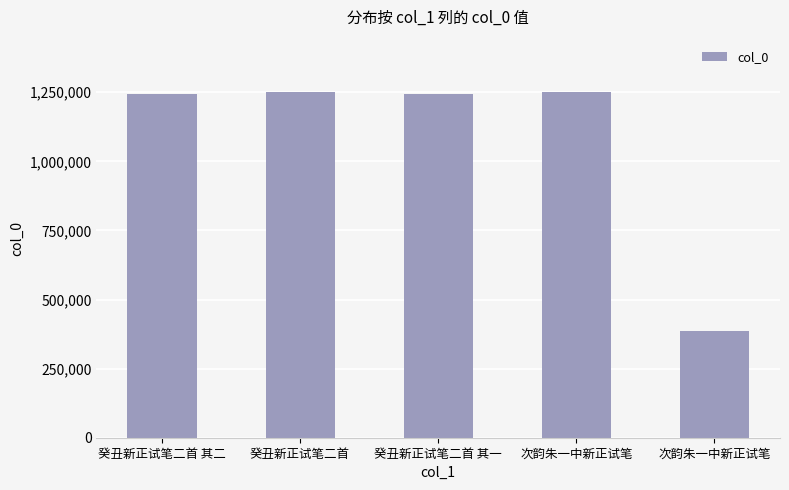

Is it true that the value at 癸丑新正试笔二首 is 1650162?

False